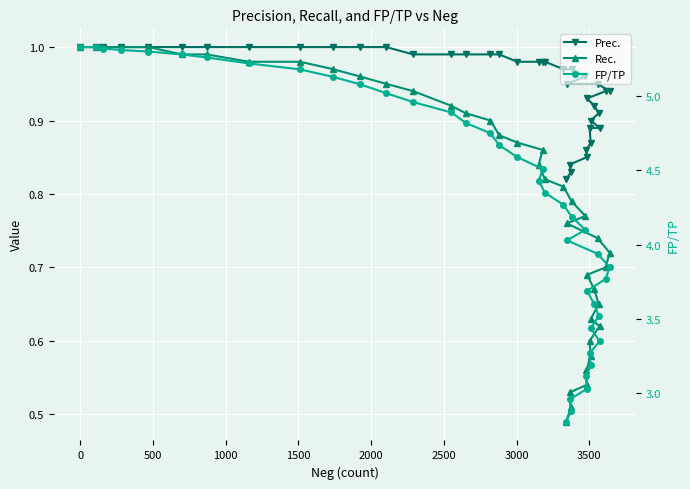

Which series has the largest total across all categories?

FP/TP